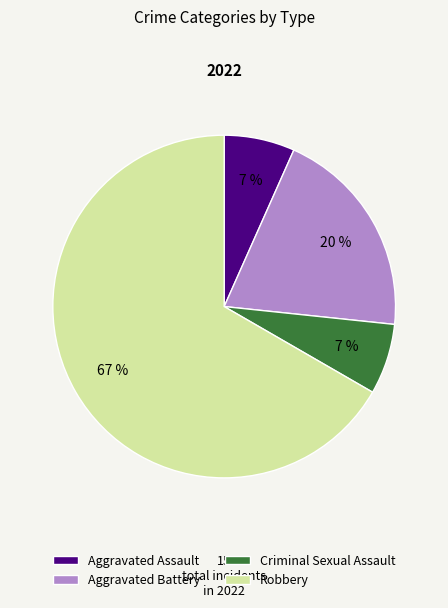

True or false: Aggravated Assault accounts for 16% of the total.

False